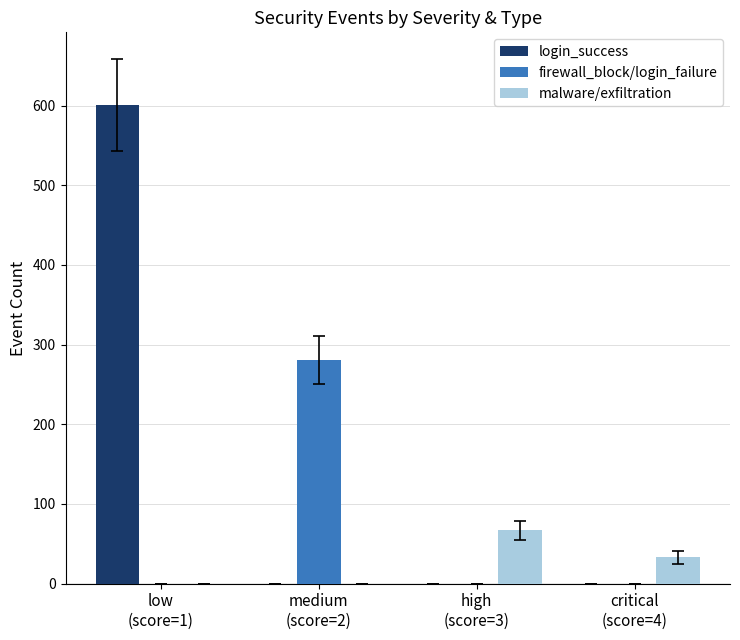

True or false: login_success has a value of -274 at high
(score=3).

False